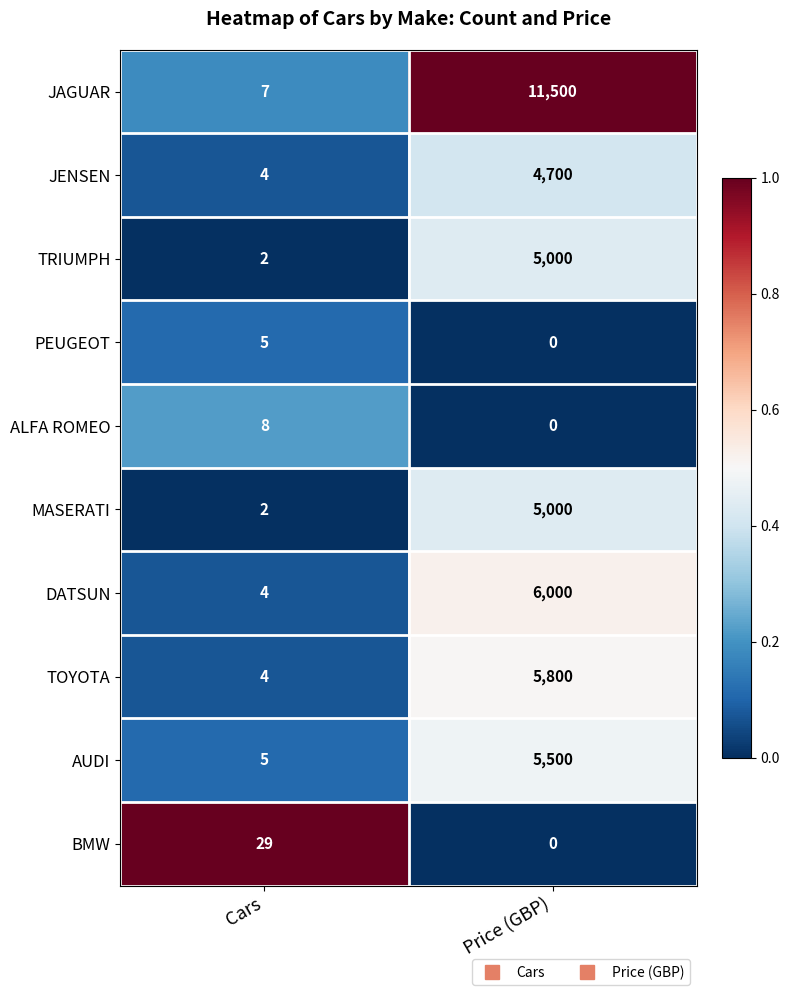

Reading left to right, what are all the values shown in this chart?

JAGUAR: 7	11500
JENSEN: 4	4700
TRIUMPH: 2	5000
PEUGEOT: 5	0
ALFA ROMEO: 8	0
MASERATI: 2	5000
DATSUN: 4	6000
TOYOTA: 4	5800
AUDI: 5	5500
BMW: 29	0